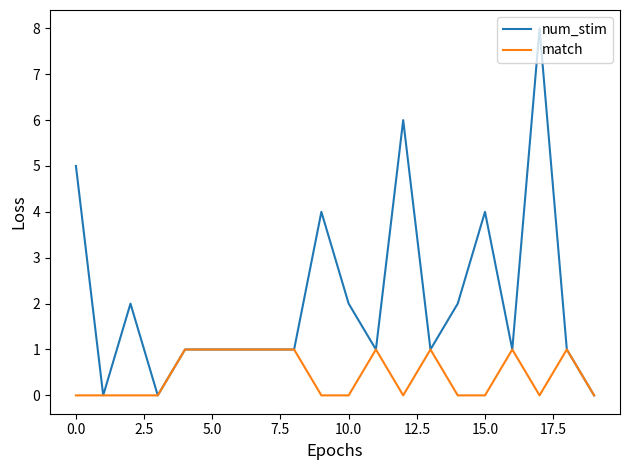

Rank the series by their maximum value, from highest to lowest.

num_stim, match